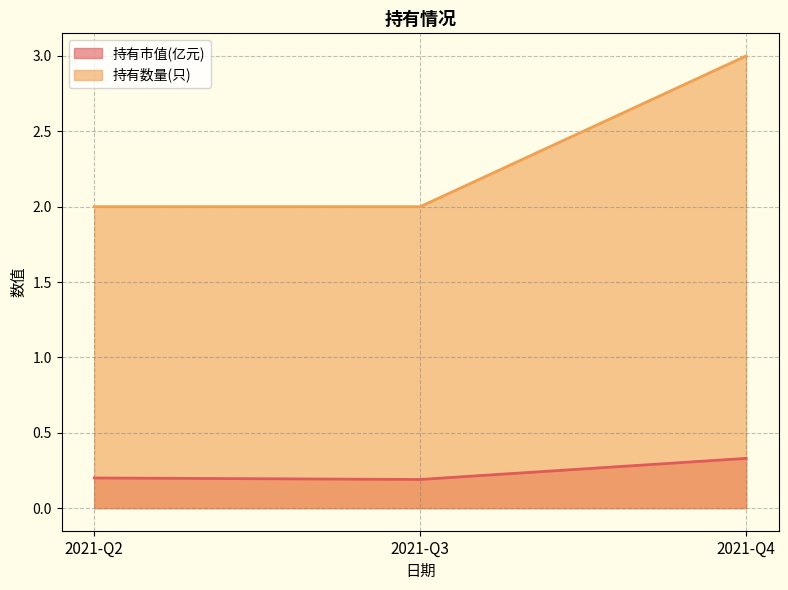

Rank the series at 2021-Q2 from lowest to highest value.

持有市值(亿元), 持有数量(只)